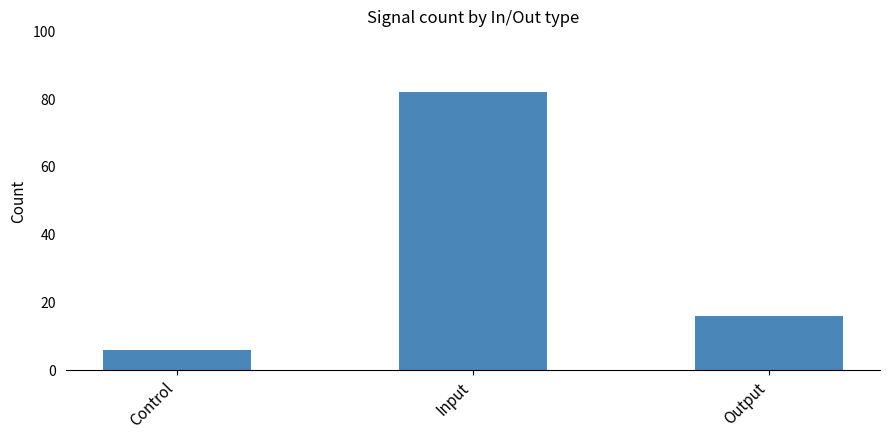

Are the bars grouped side by side (vs. stacked)?

No